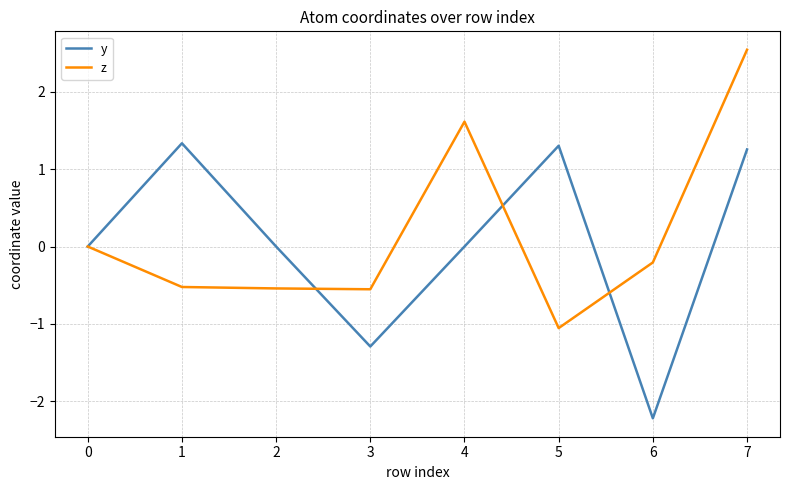

True or false: y and z cross at least once.

True